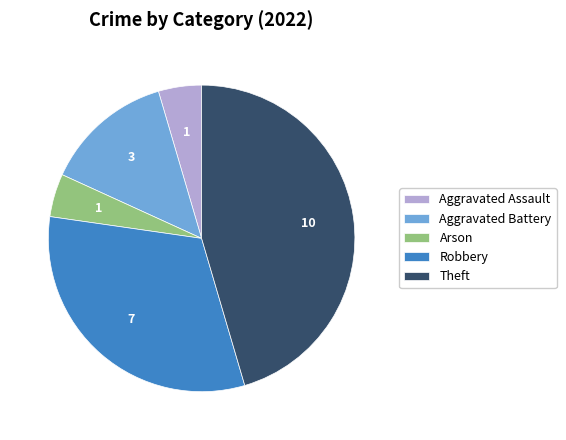

How many slices are in this pie chart?

5